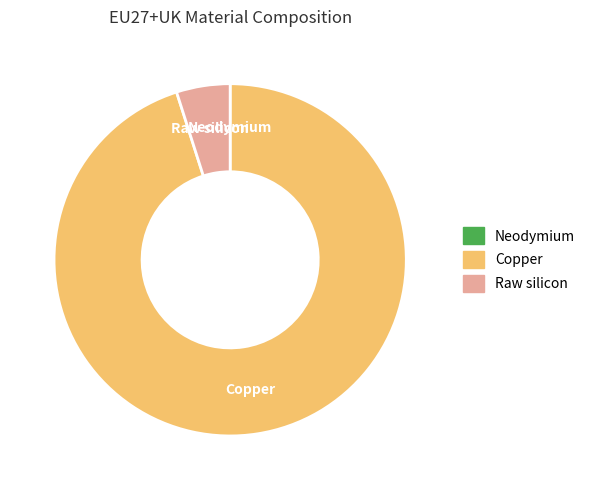

Does any single category account for the majority?

Yes